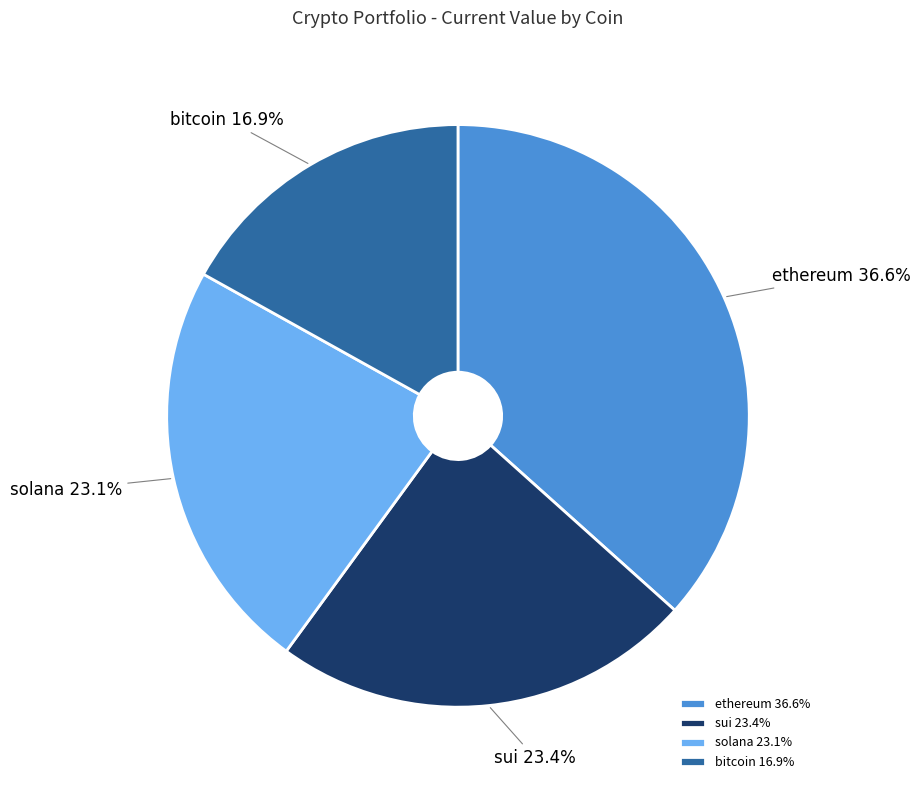

Combined, what portion of the pie is ethereum and solana?

59.7%